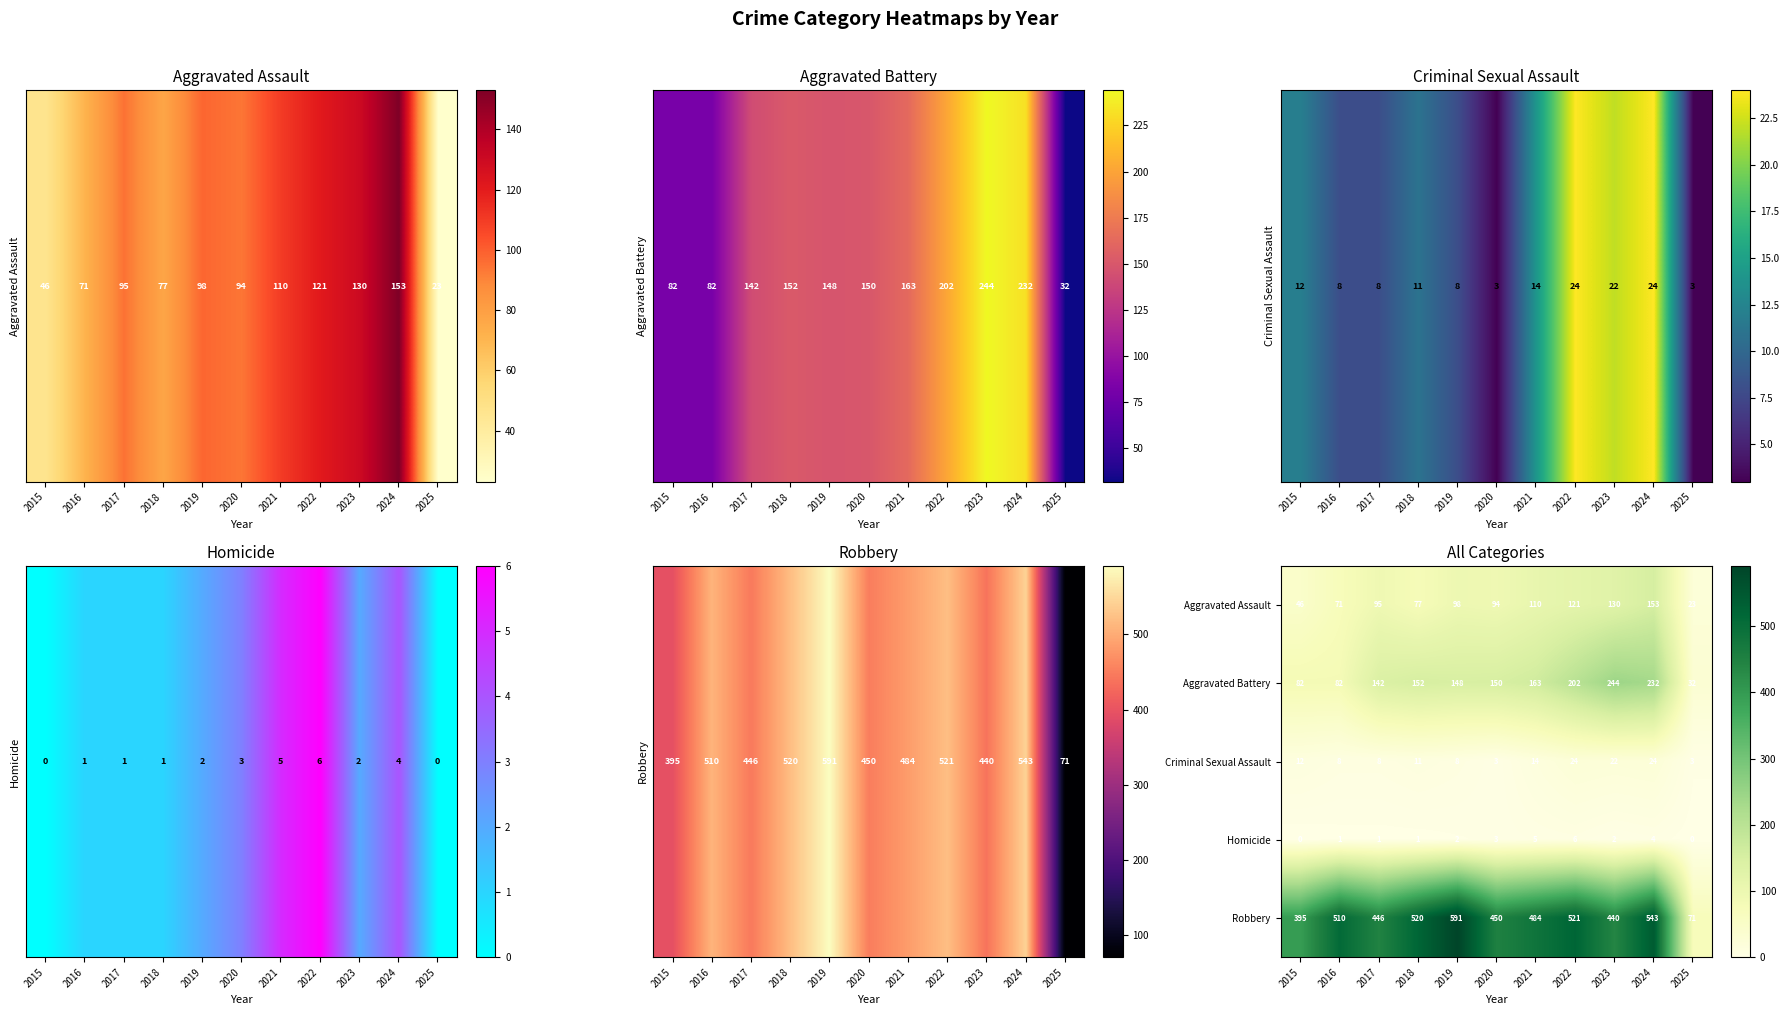

True or false: Robbery has a value of 110 at 2025.

False